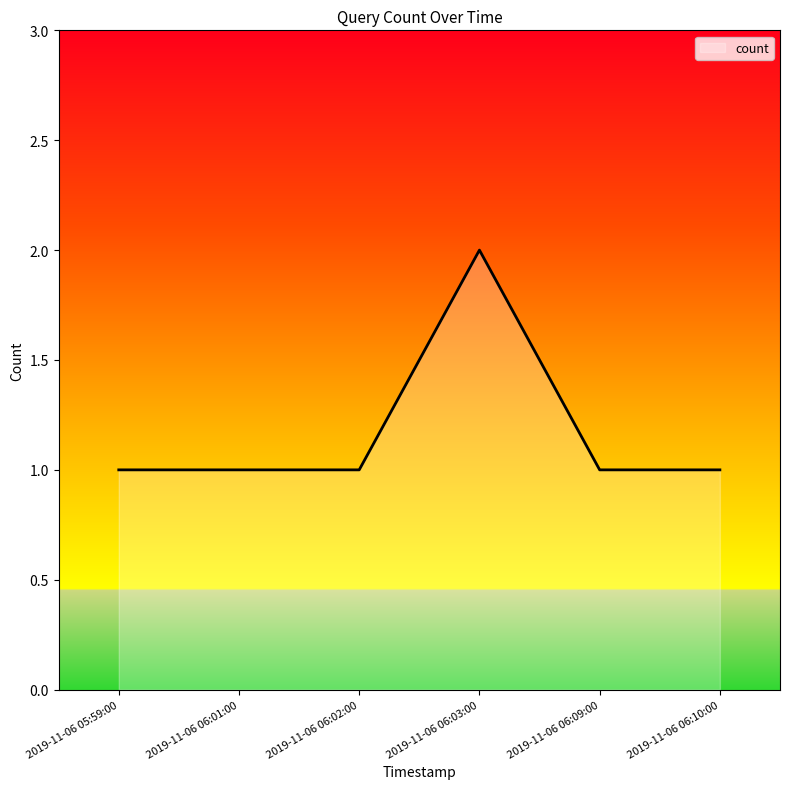

True or false: there are more than 0 points higher than both neighbors.

True